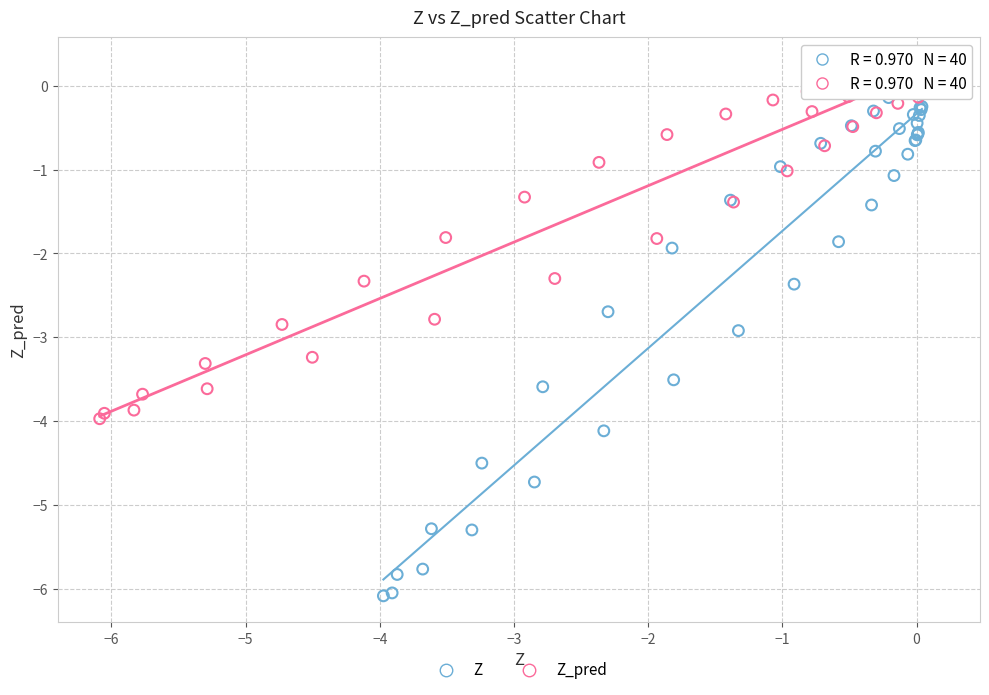

Which series contains the highest Y value?

Z